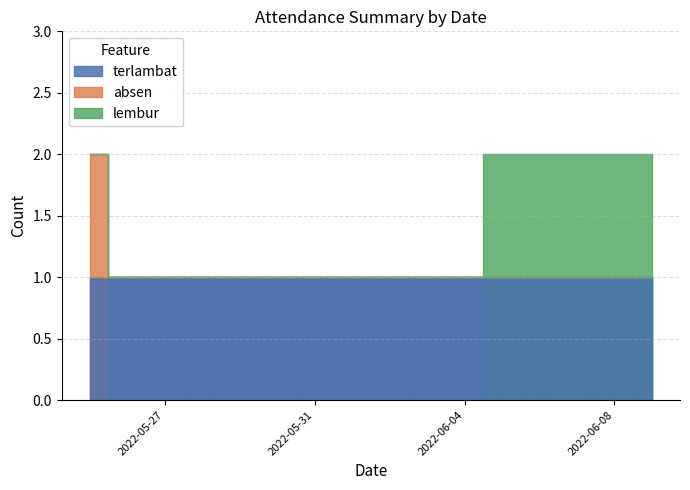

Which series has the largest range (max minus min)?

absen